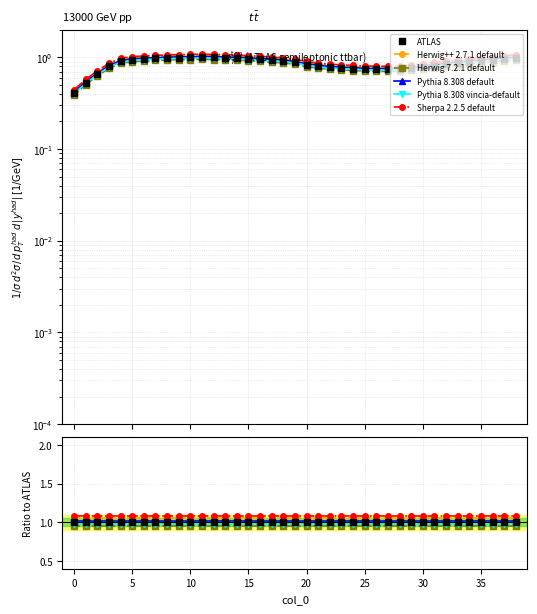

What is the sum of the Pythia 8.308 default values at 19 and 10?

2.0